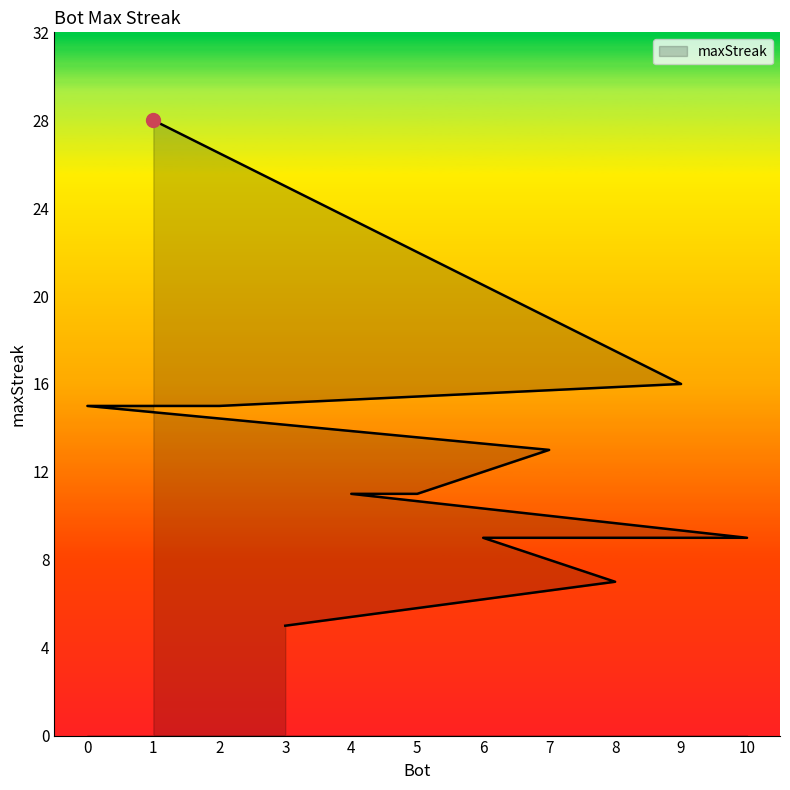

True or false: the data has more than 0 interior local peaks.

False